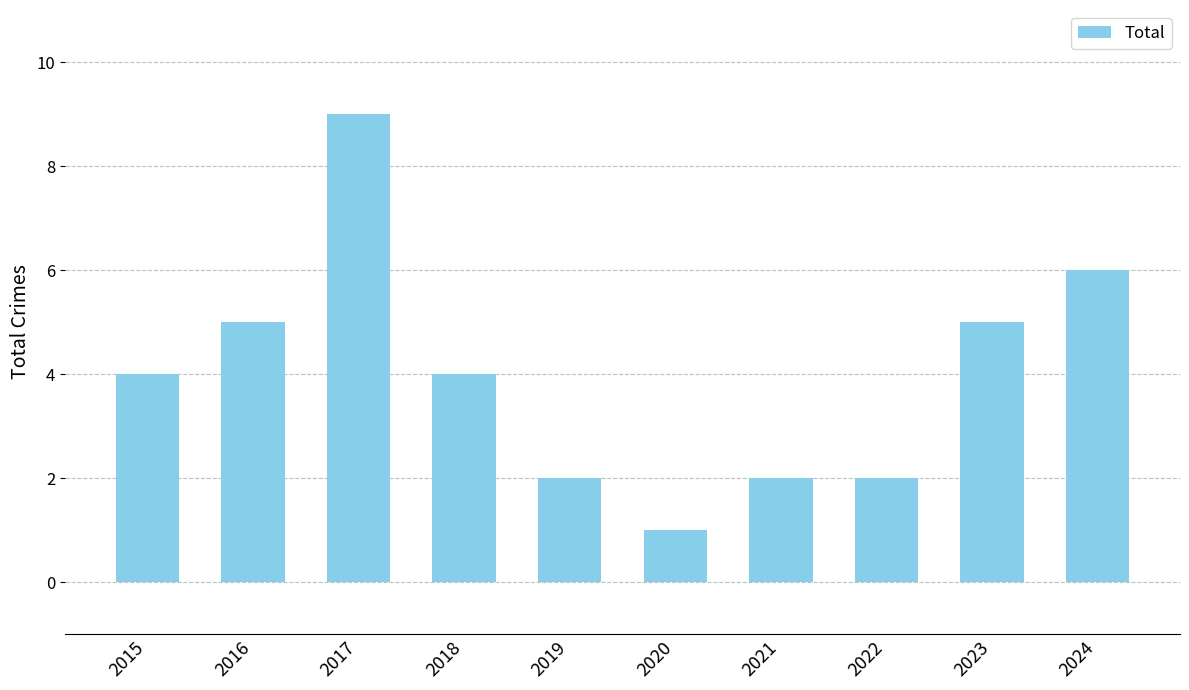

What is the sum of the values at 2020 and 2024?

7